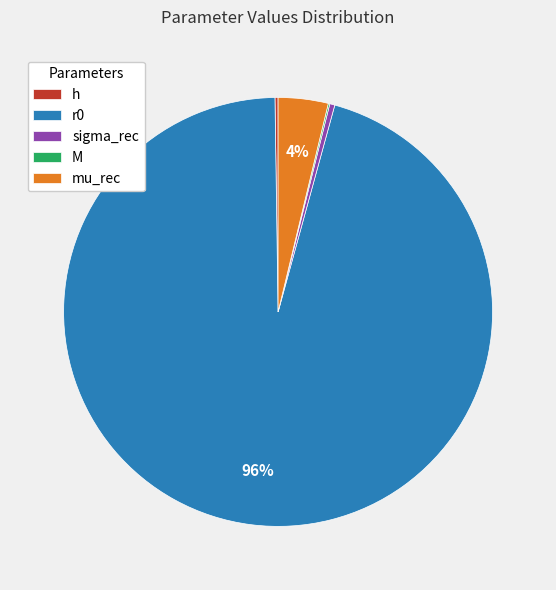

Which category has the biggest portion of the pie?

r0